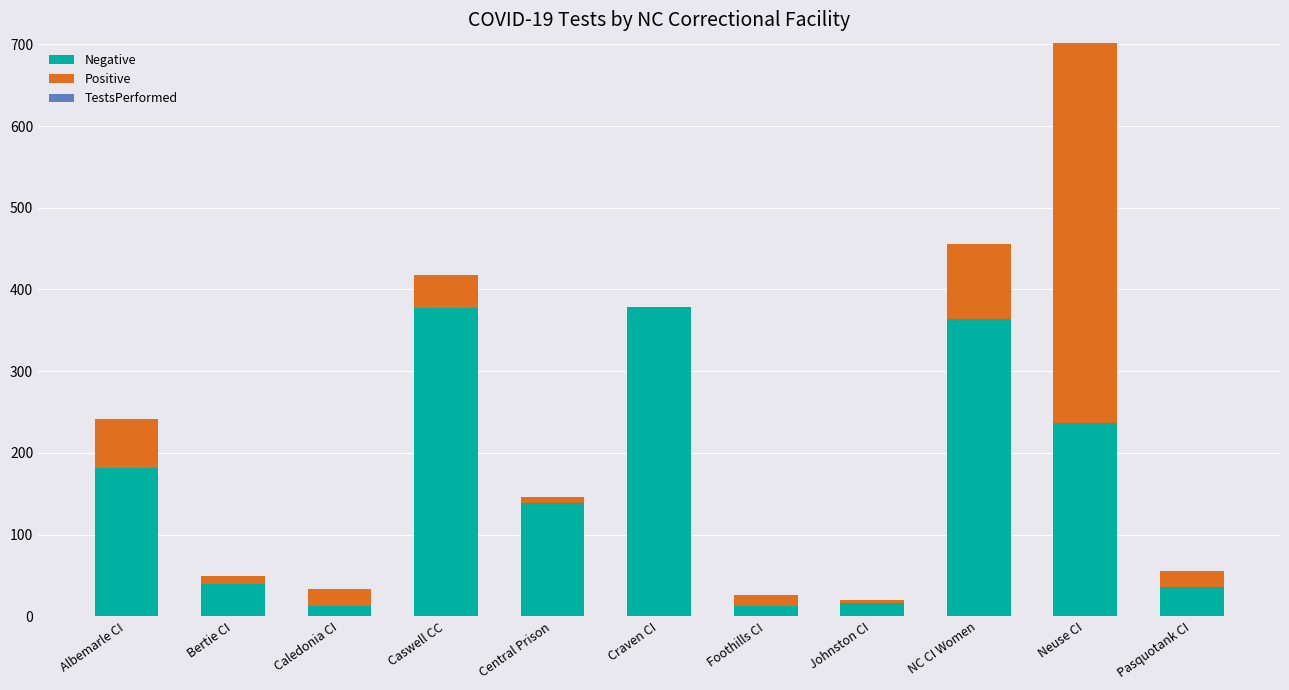

At which category is the sum across all series the highest?

Neuse CI